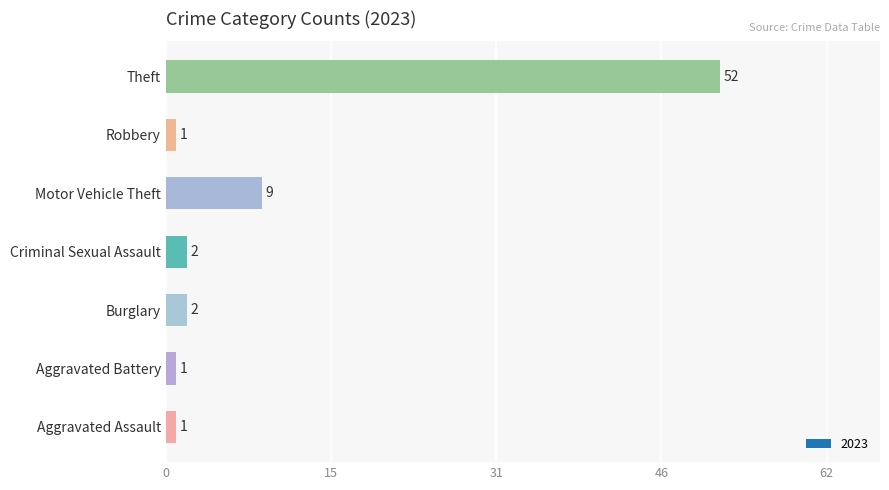

Reading bottom to top, transcribe all the data shown in this chart.

1	1	2	2	9	1	52